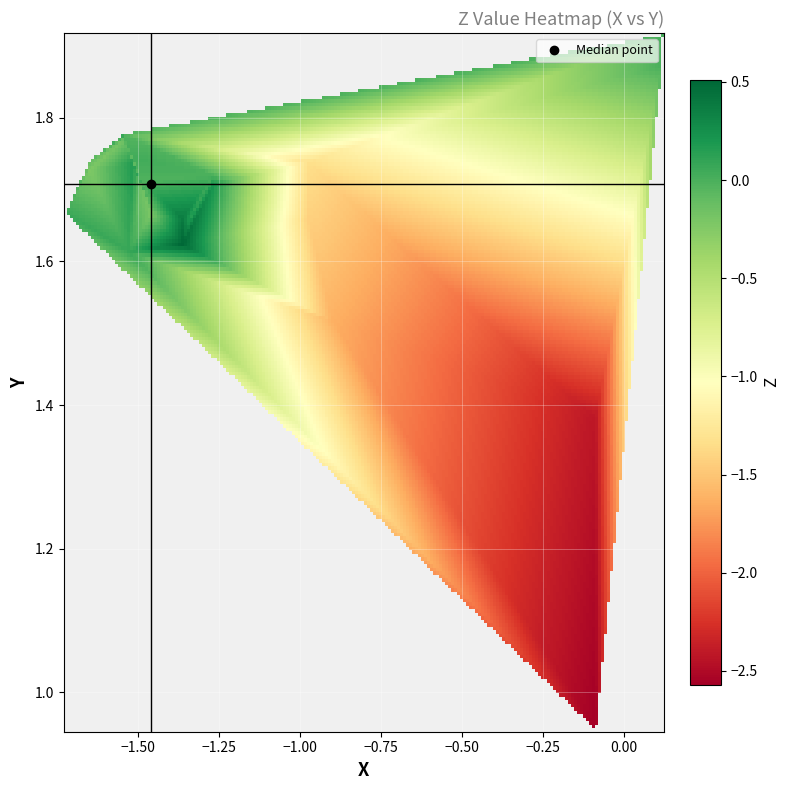

How many categories are shown in the chart?

27